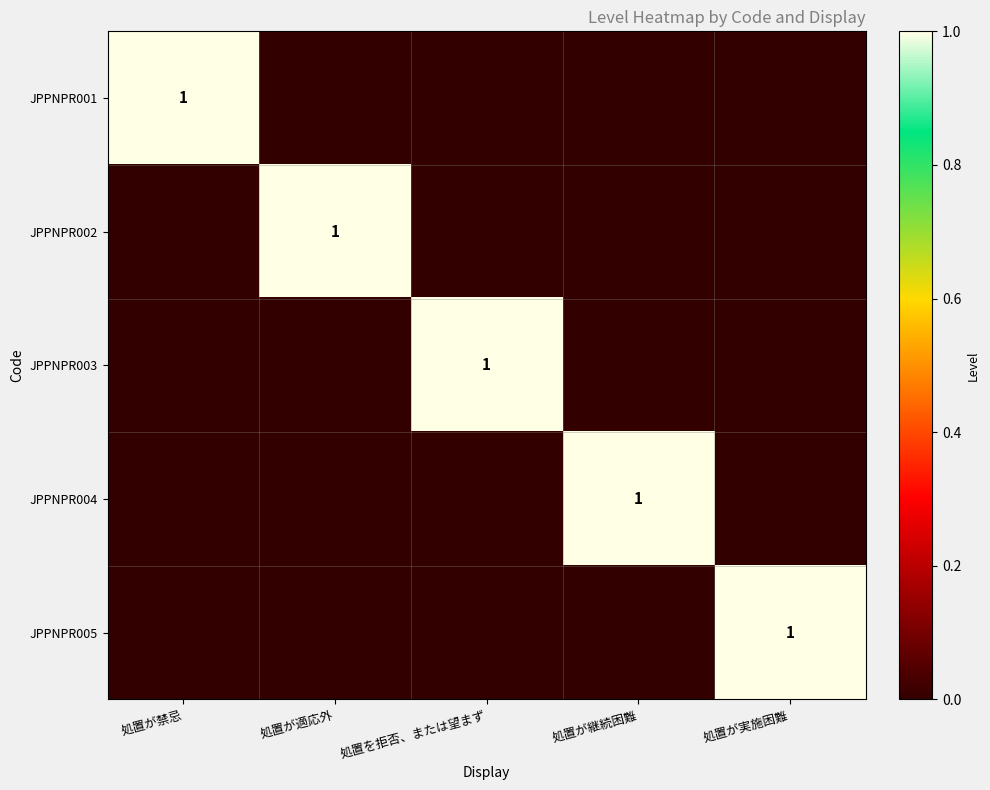

The value of JPPNPR003 at 処置を拒否、または望まず is 1. True or false?

True